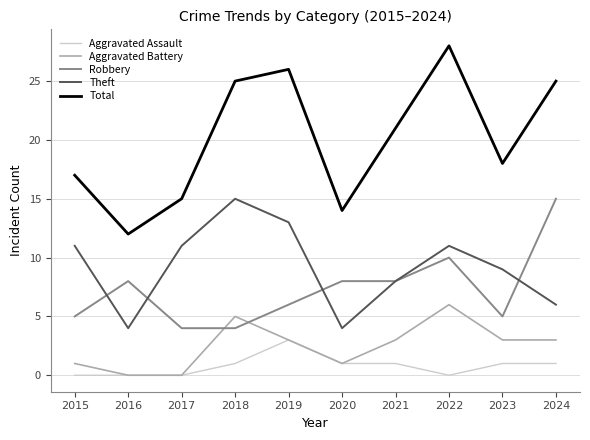

What is the difference between the maximum and minimum values in the Theft series?

11